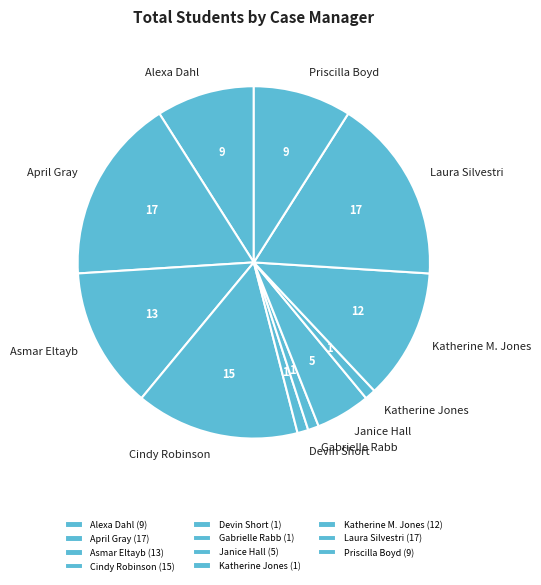

To the nearest percent, what is the combined percentage of Alexa Dahl and Katherine Jones?

10%